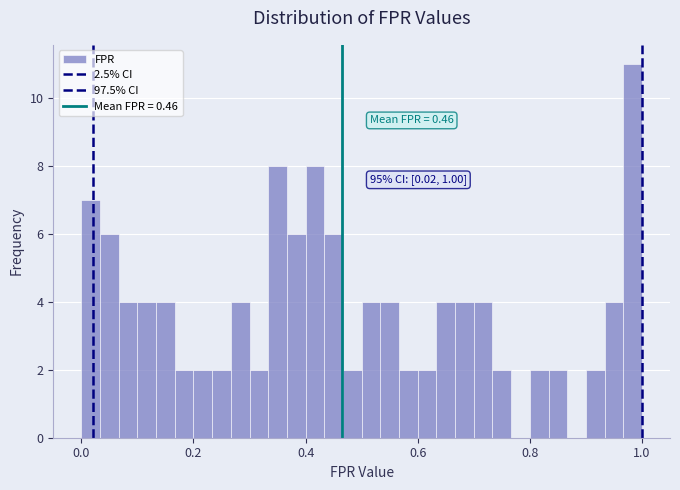

Around what value on the x-axis is the tallest bar? Give the approximate position of its centre, as read against the axis.

0.98